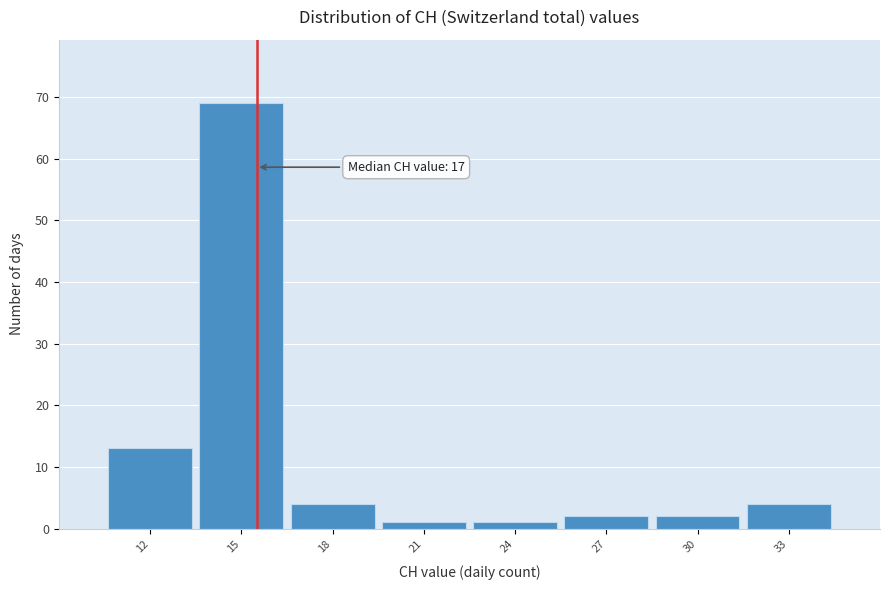

Reading left to right, list all the values displayed in this chart.

12=13	15=69	18=4	21=1	24=1	27=2	30=2	33=4